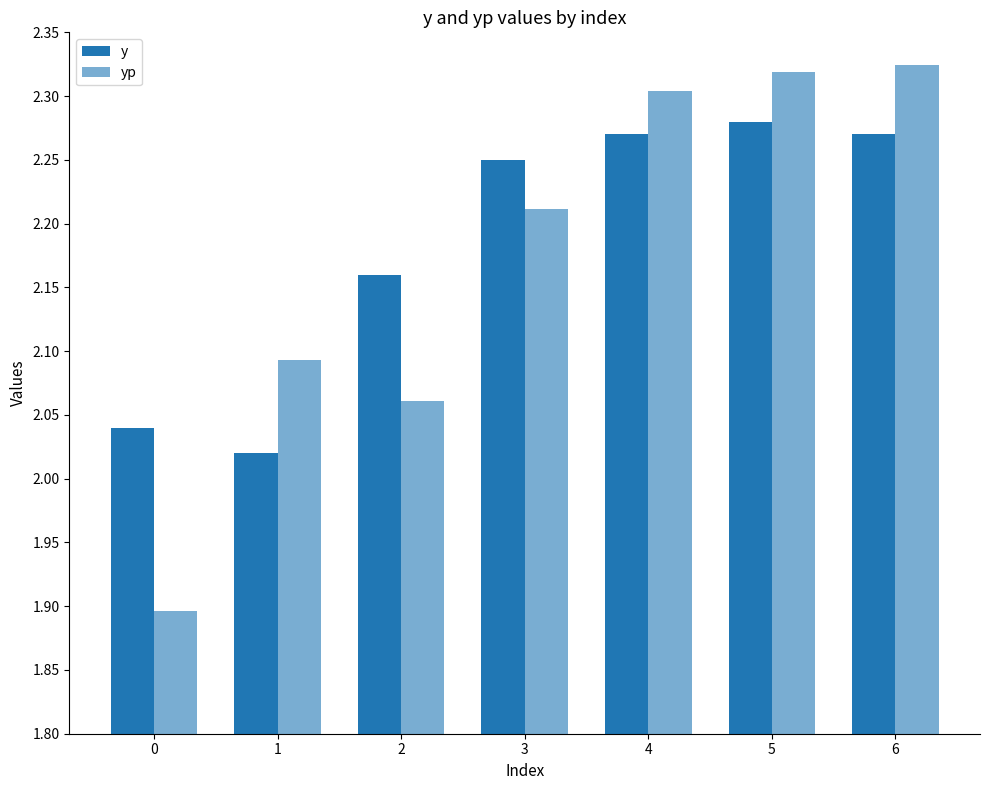

How many bars are there in each group?

2